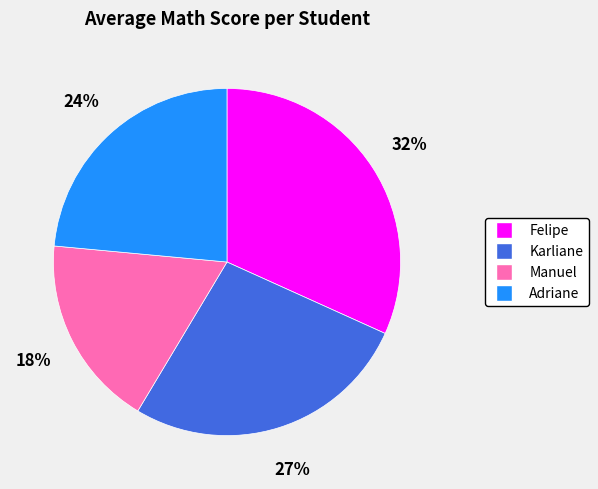

Rank the categories by value from highest to lowest.

Felipe, Karliane, Adriane, Manuel